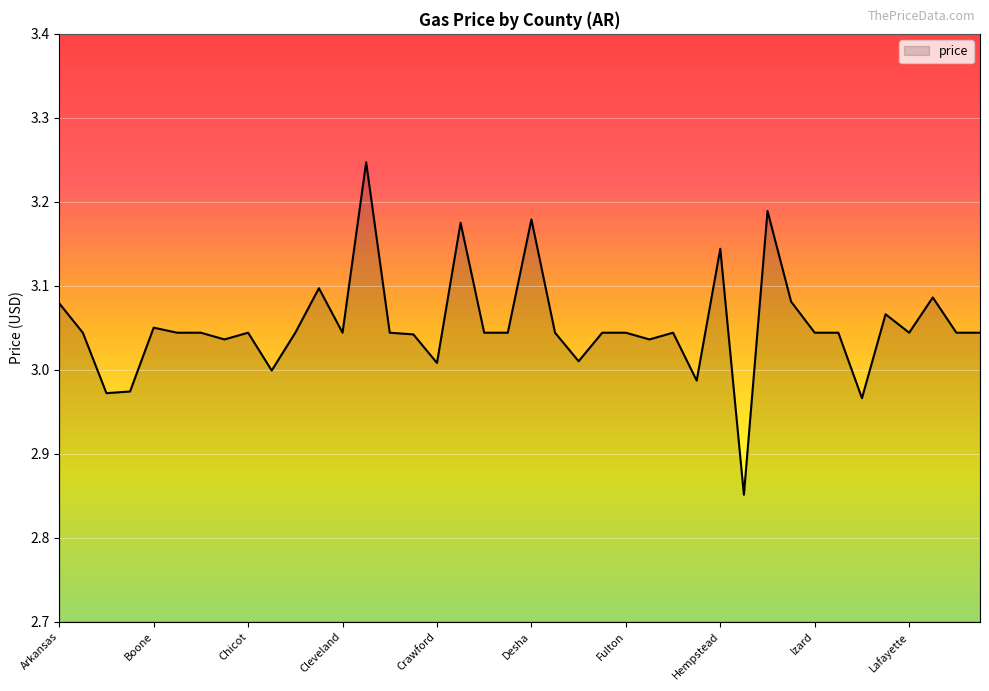

How many lines are shown in the chart?

1